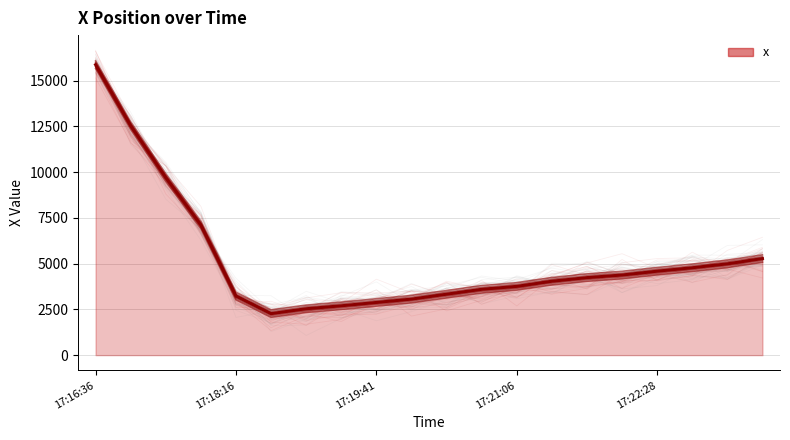

What is the maximum value shown in the chart?

15876.4